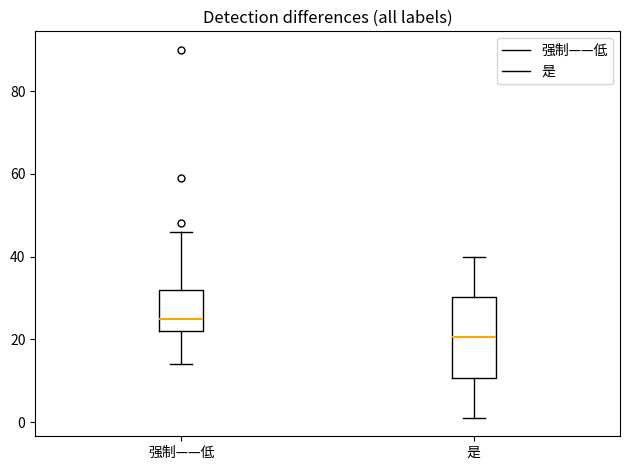

Where does the median line of the box for 是 sit on the y-axis? The values are not printed on the chart, so give them approximately, as read against the axis.

20